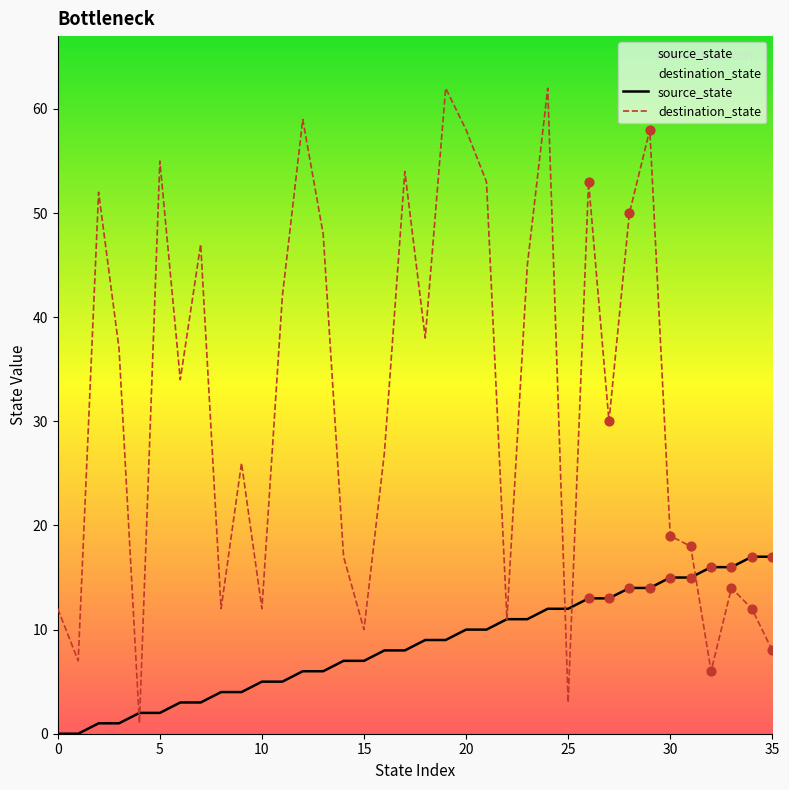

At which category is the sum across all series the highest?

24